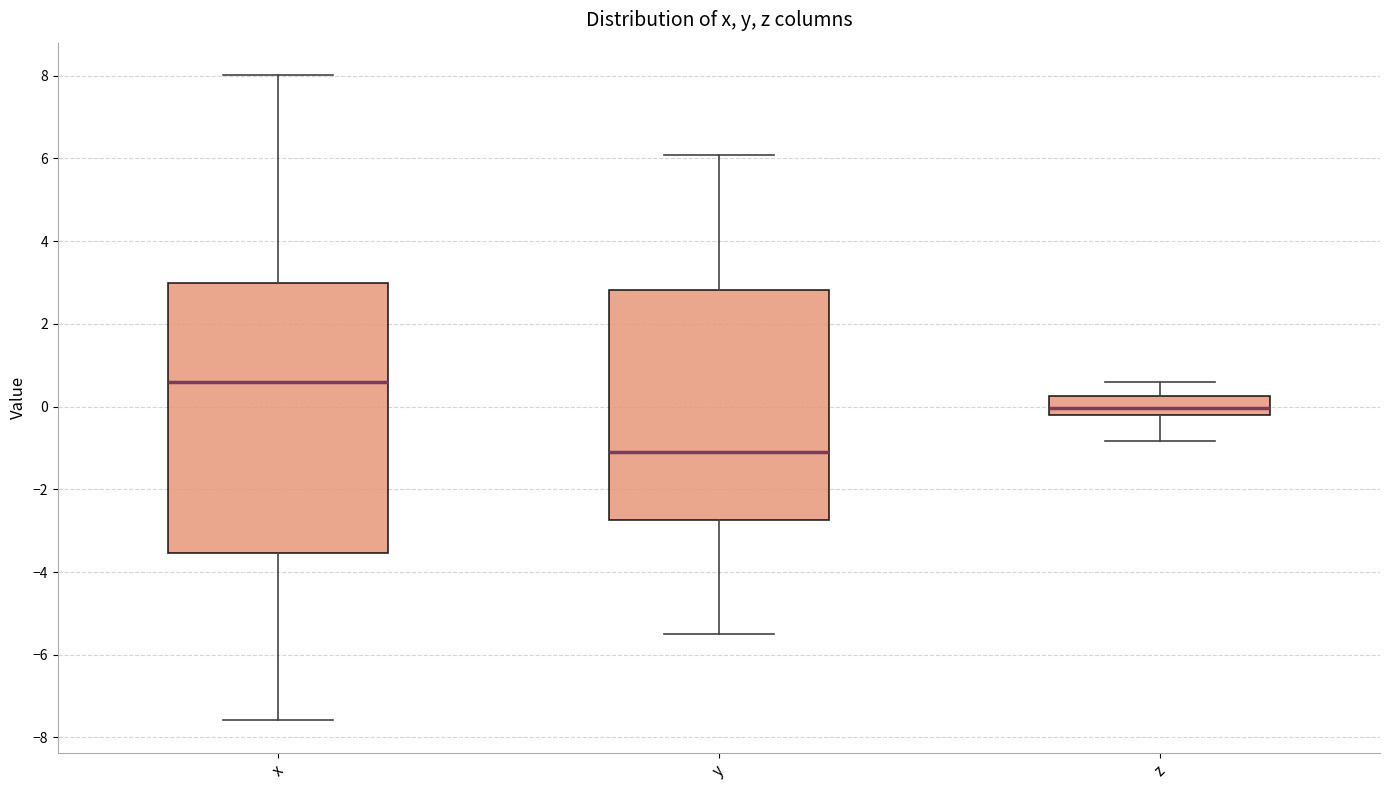

Reading left to right, read every box against the y-axis: the position of its median line, the range the box covers, and the ends of its whiskers. The values are not printed on the chart, so give them approximately, as read against the axis.

x: median 0.6, box -3.6 to 3.0, whiskers -7.6 to 8.0
y: median -1.0, box -2.8 to 2.8, whiskers -5.6 to 6.0
z: median 0.0, box -0.2 to 0.2, whiskers -0.8 to 0.6